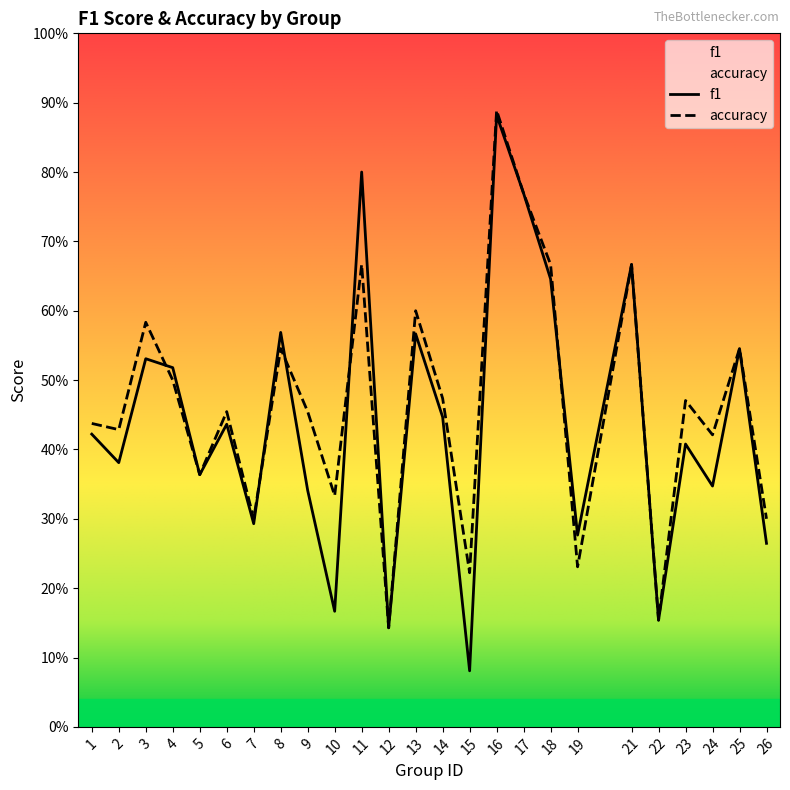

Where is the first local maximum for f1?

3